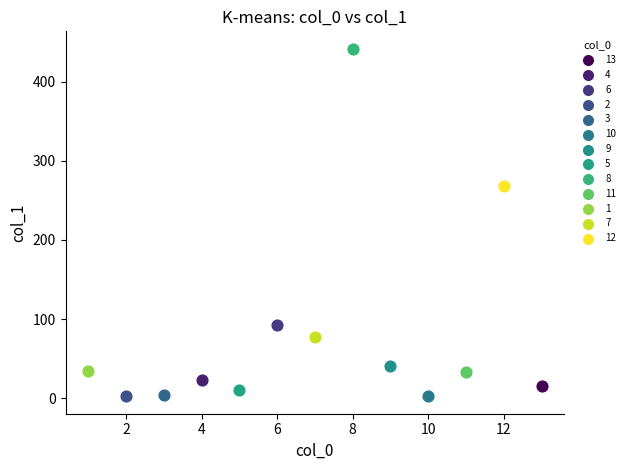

What are all the series names shown in the legend?

13, 4, 6, 2, 3, 10, 9, 5, 8, 11, 1, 7, 12